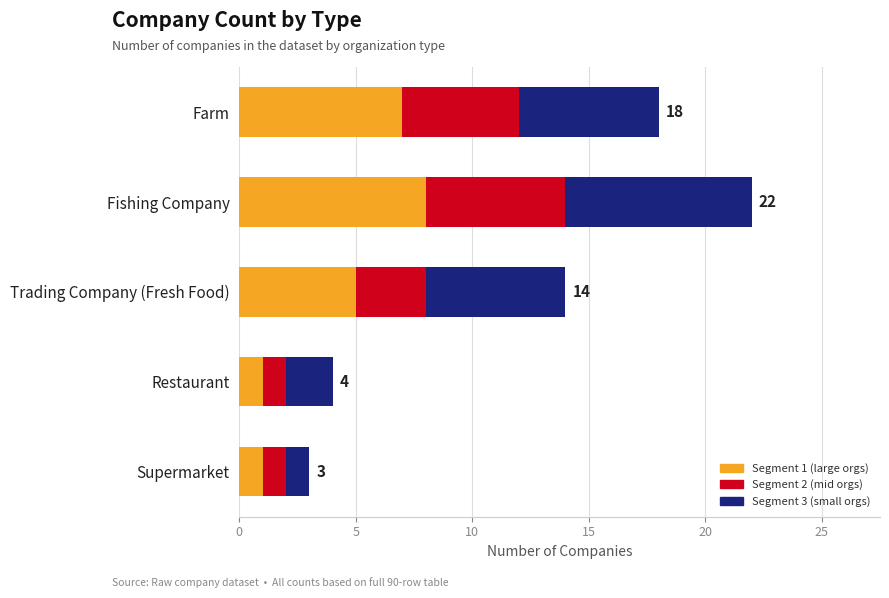

What is the difference between the maximum and minimum values in the Segment 1 (large orgs) series?

7